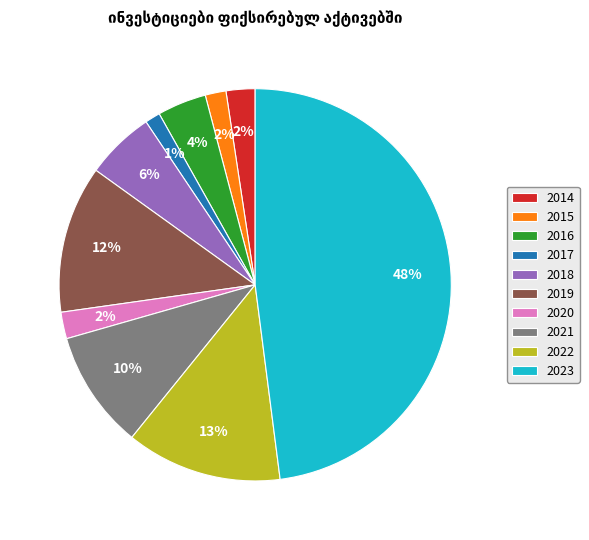

Does any single category account for the majority?

No